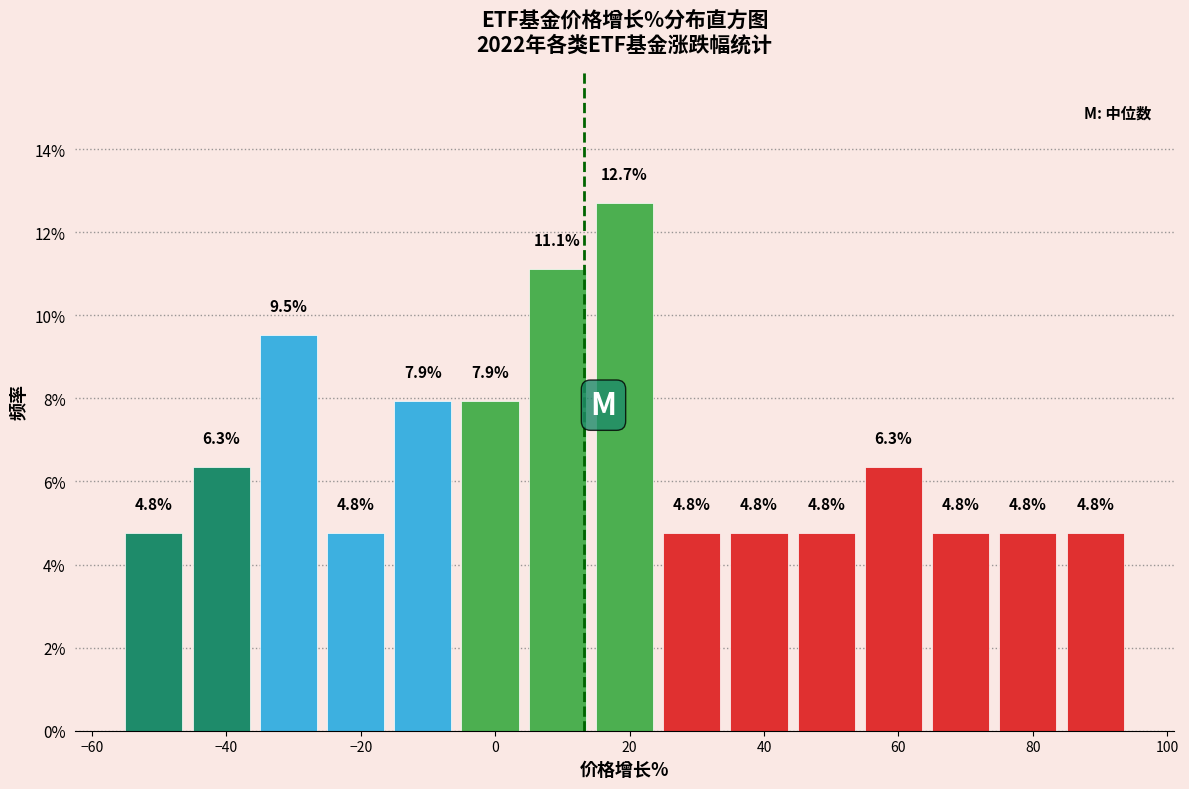

How tall is the bar that spans -45 to -35 on the x-axis? The bar edges are not printed on the chart, so give them approximately, as read against the axis.

6.3